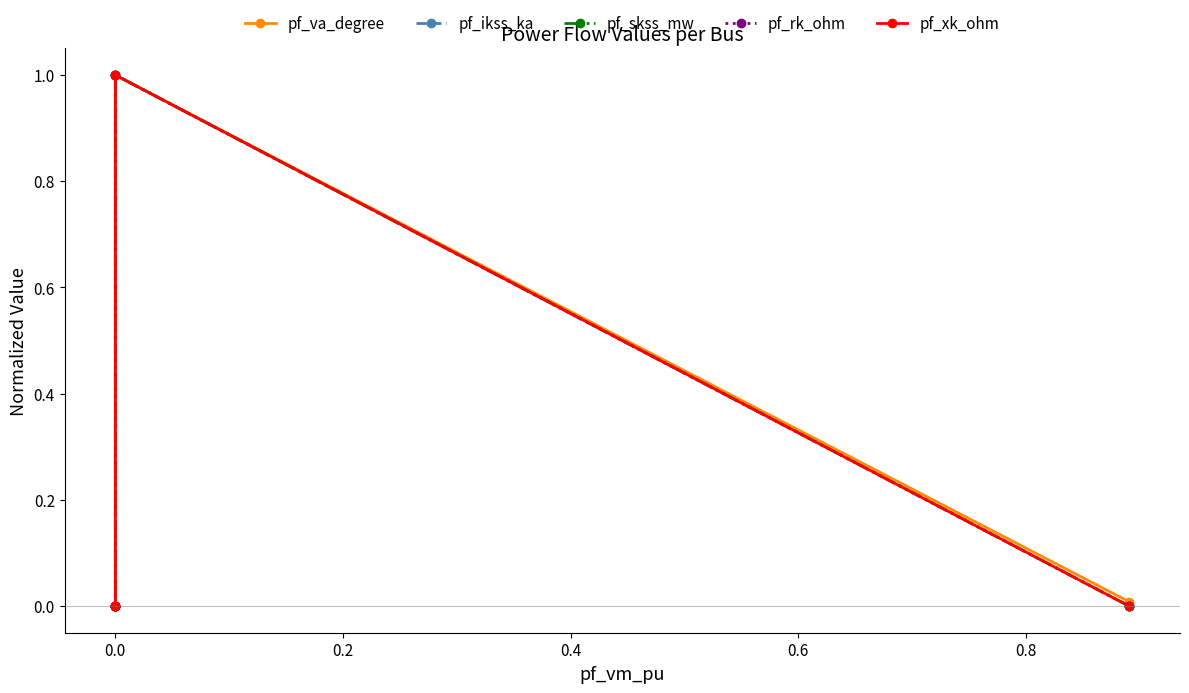

True or false: pf_ikss_ka has more than 2 interior local peaks.

False